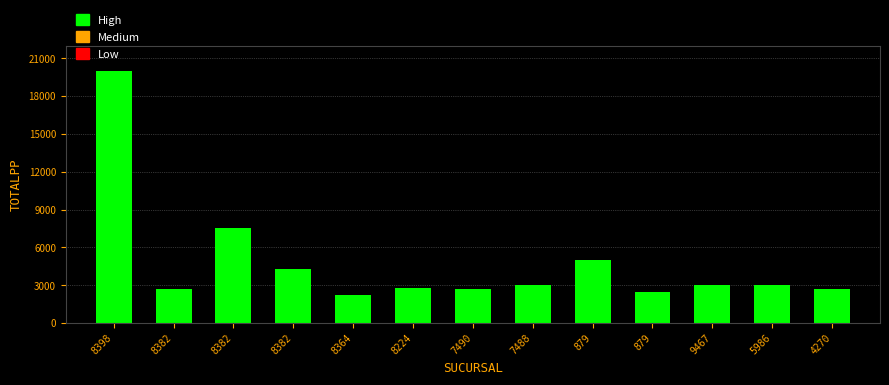

The value at 9467 is 3000. True or false?

True